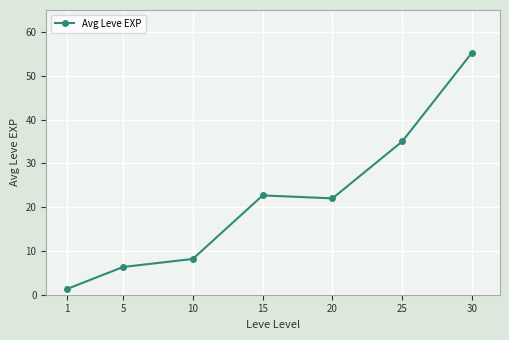

Reading right to left, extract all data points from this chart.

30=55.3	25=35.0	20=22.0	15=22.7	10=8.2	5=6.3	1=1.3